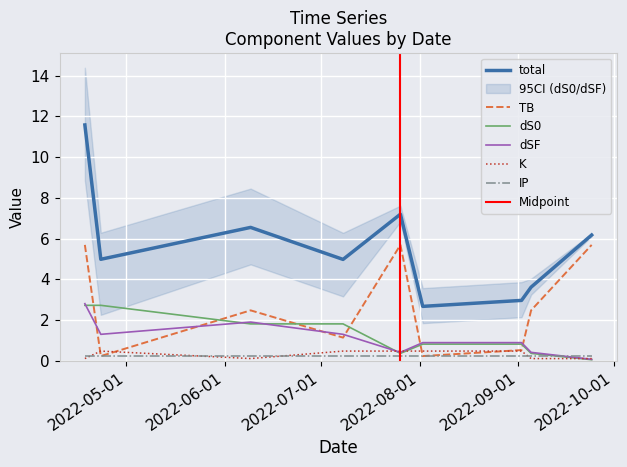

True or false: dSF and TB cross at least once.

True